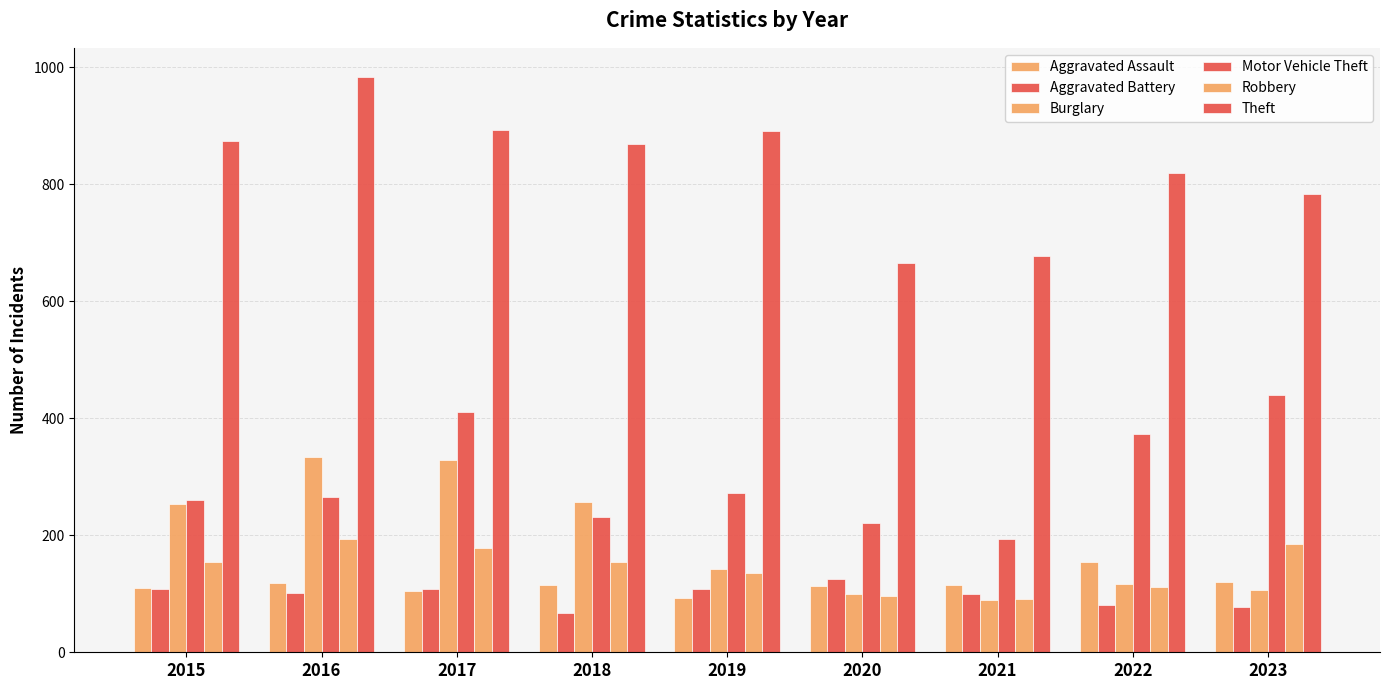

At which label does Aggravated Assault reach its minimum?

2019